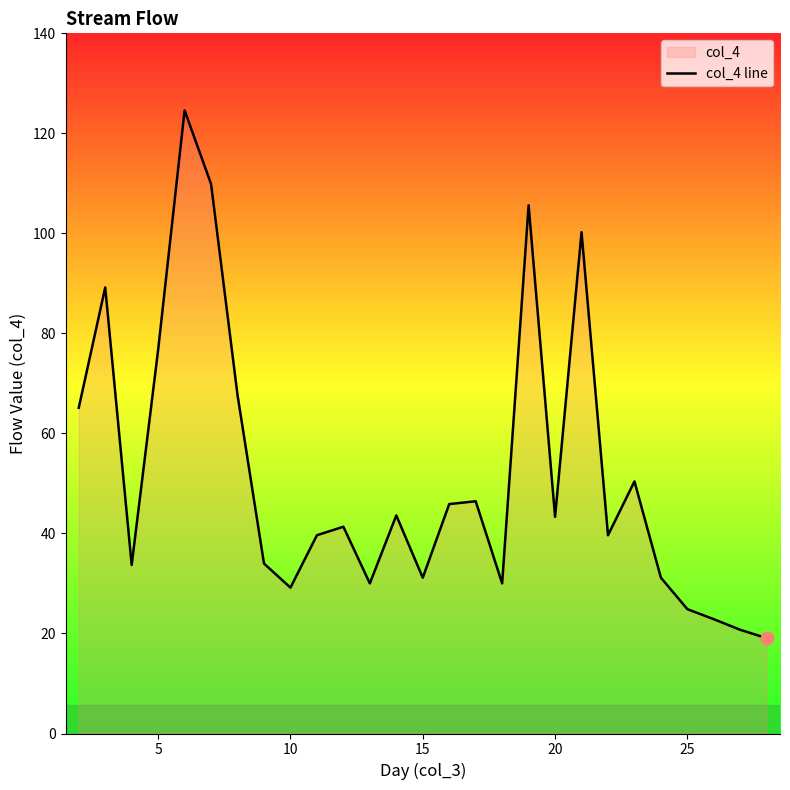

Is it true that the value at 5 is 76.7?

True